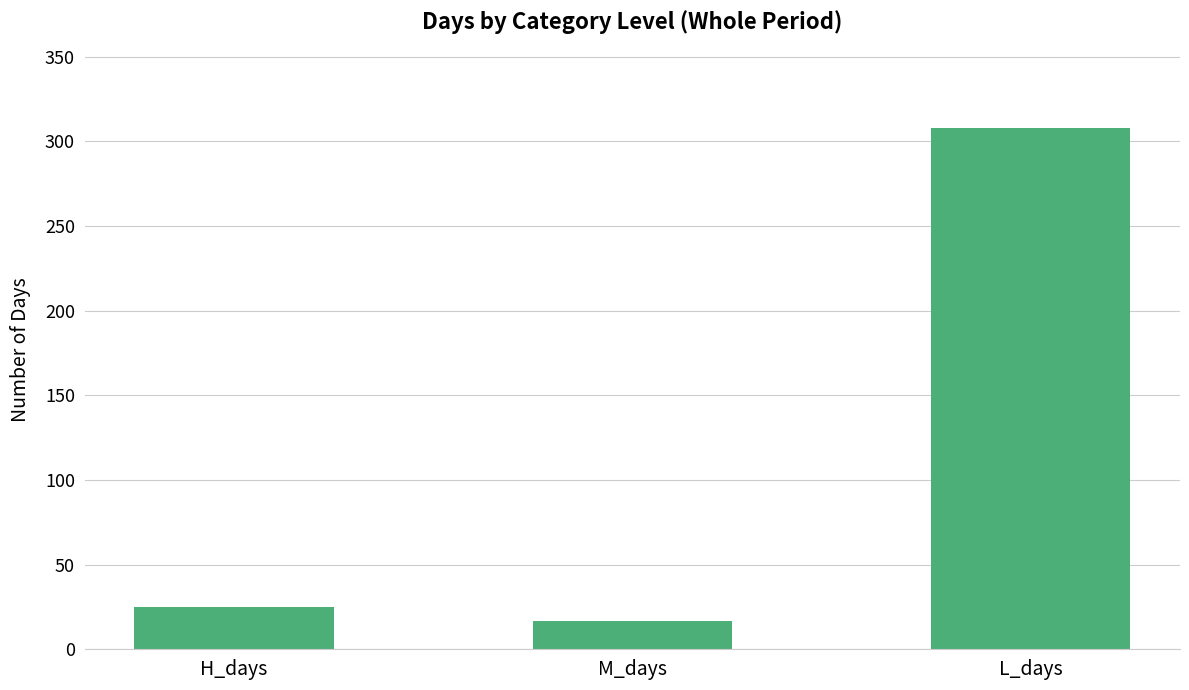

How many series are shown in this chart?

1